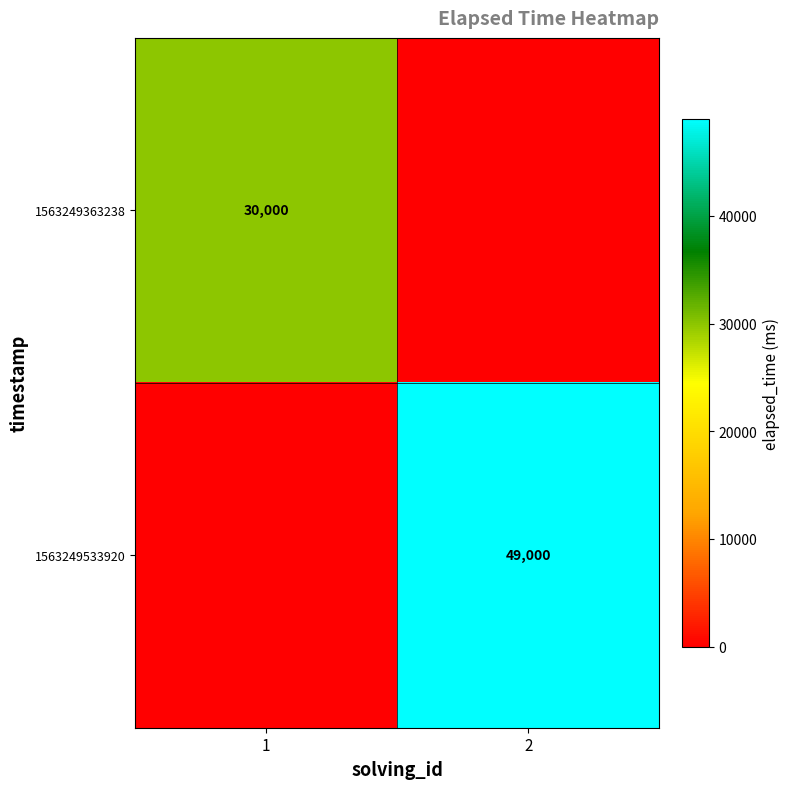

The 1563249363238 series shows 7175 at 1. True or false?

False